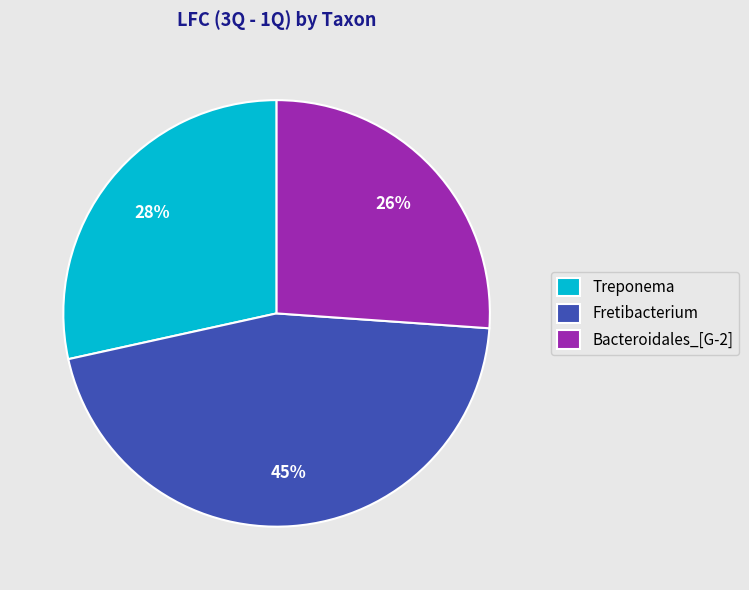

Is there any slice that represents more than half of the pie?

No